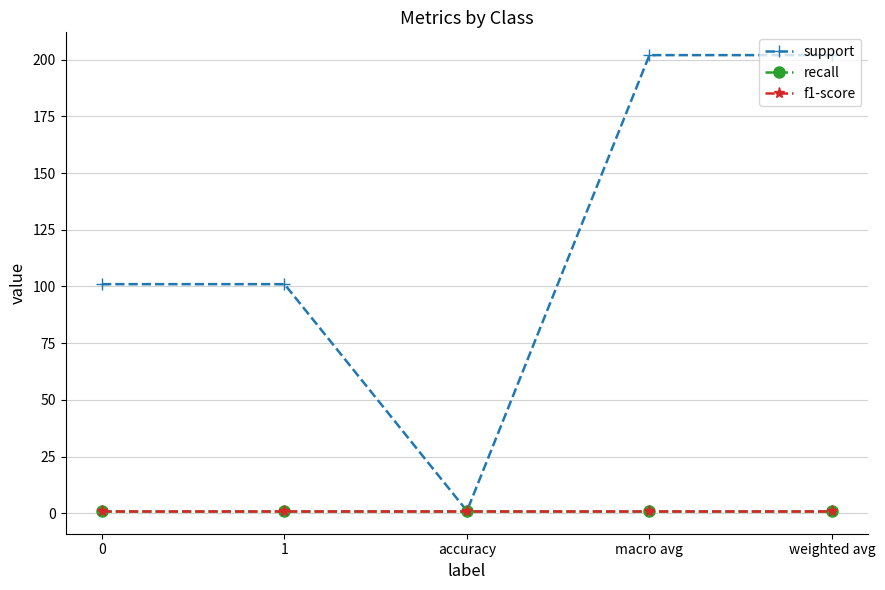

Does the chart have visible grid lines?

Yes